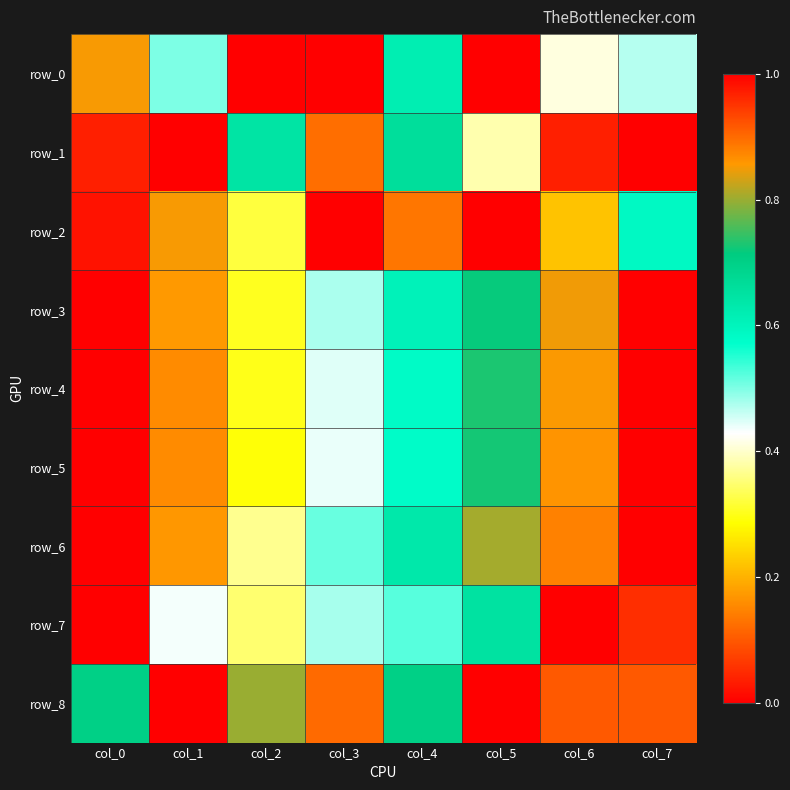

What value does the row_7 series have at col_7?

1.0